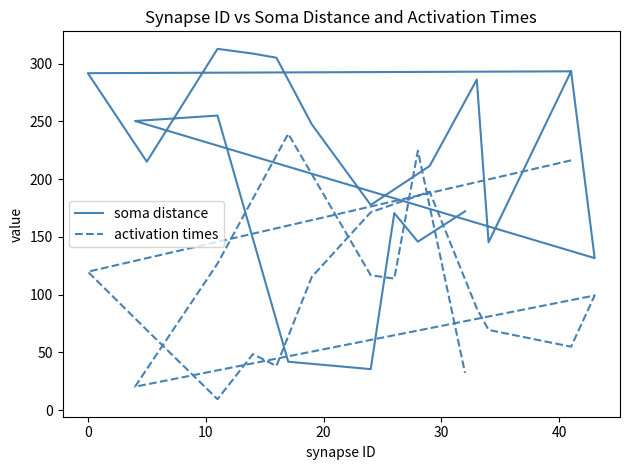

Which series has the largest total across all categories?

soma distance